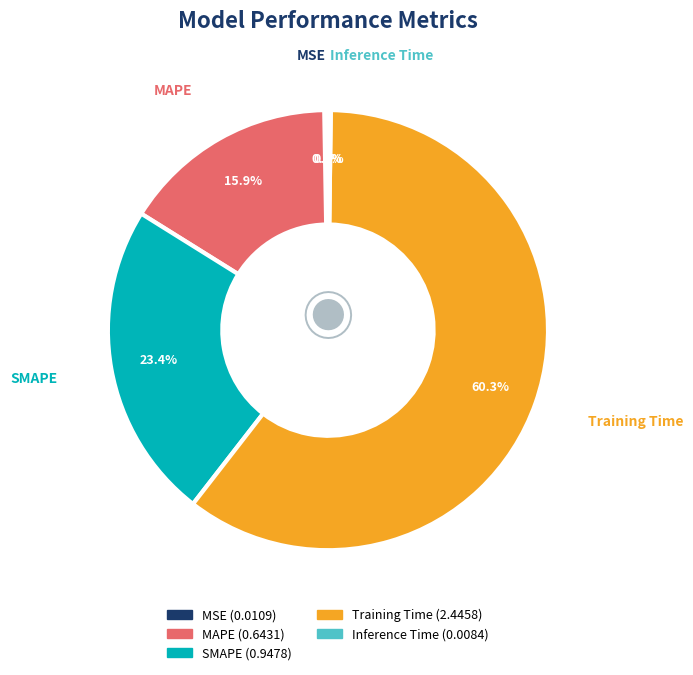

What percentage is NOT represented by SMAPE?

76.6%